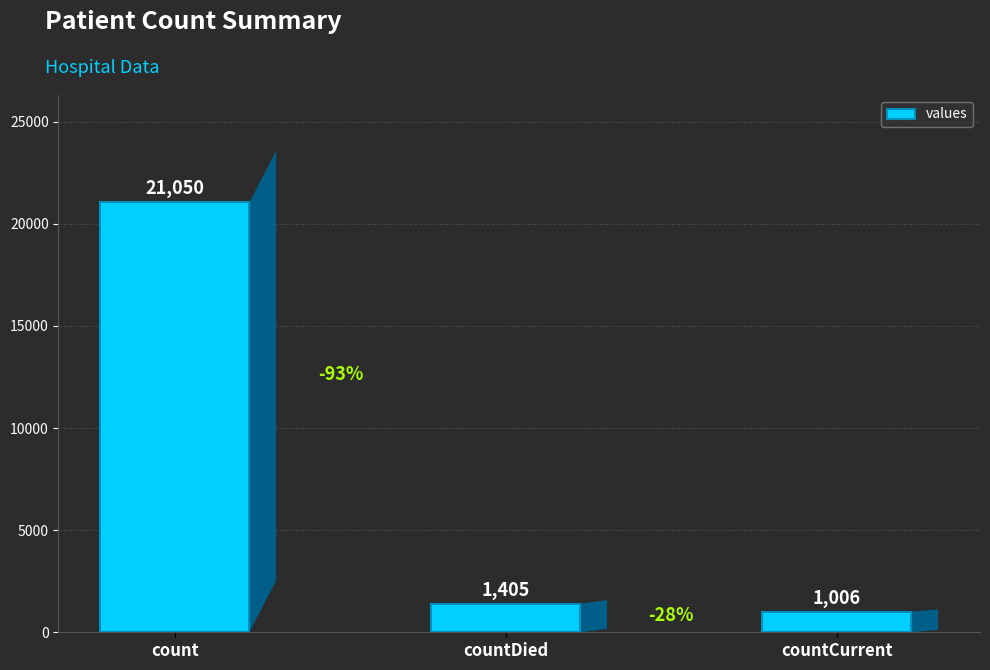

At which label does the data first exceed 1405?

count